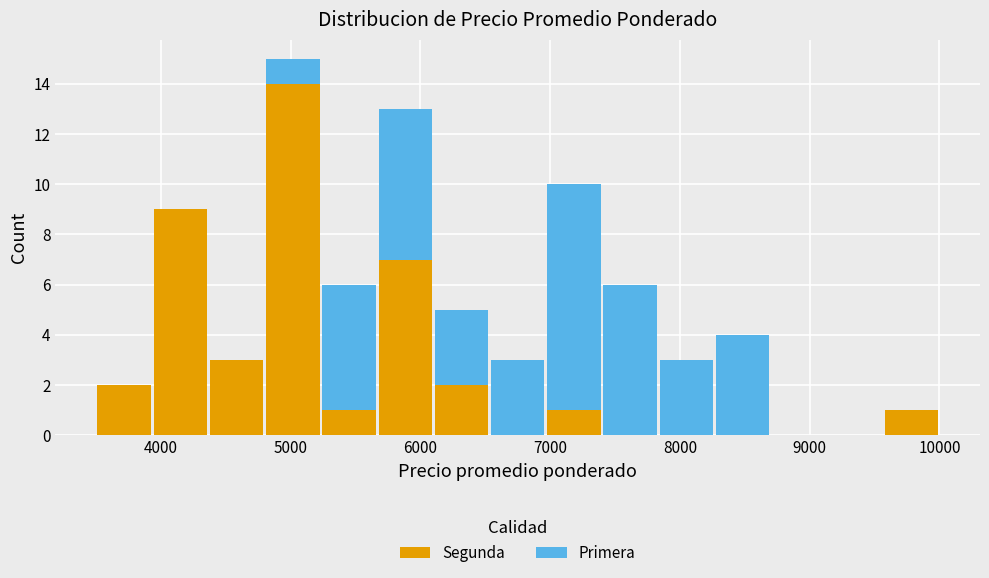

Reading left to right, list every stacked bar in this chart as the range it spans on the x-axis followed by its total height. Neither the bar edges nor the heights are printed on the chart, so give them approximately, as read against the axes.

3500 to 3900: 2
3900 to 4400: 9
4400 to 4800: 3
4800 to 5200: 15
5200 to 5700: 6
5700 to 6100: 13
6100 to 6500: 5
6500 to 7000: 3
7000 to 7400: 10
7400 to 7800: 6
7800 to 8300: 3
8300 to 8700: 4
8700 to 9100: 0
9100 to 9600: 0
9600 to 10000: 1